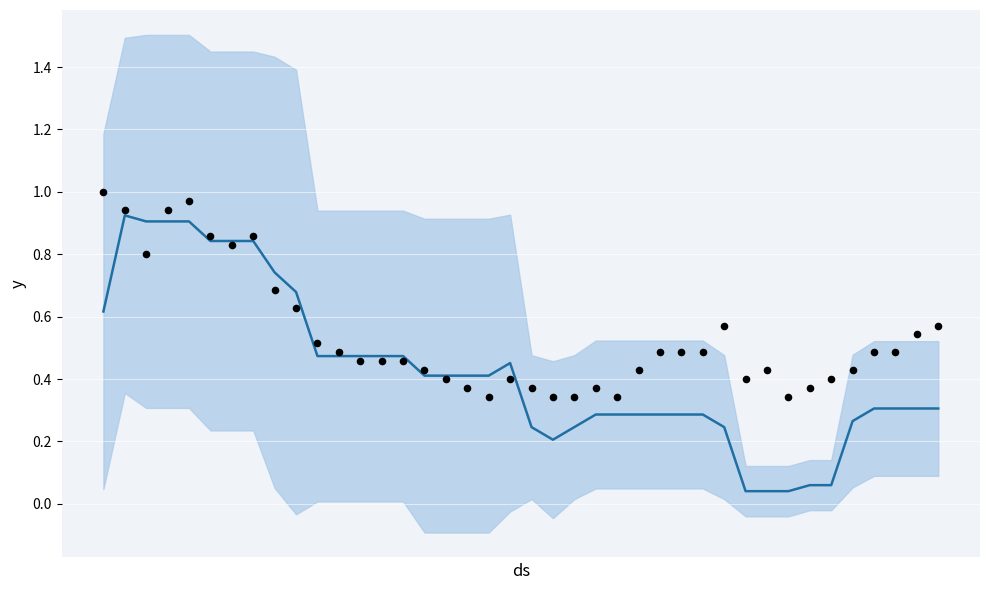

Which series contains the lowest Y value?

mean rate